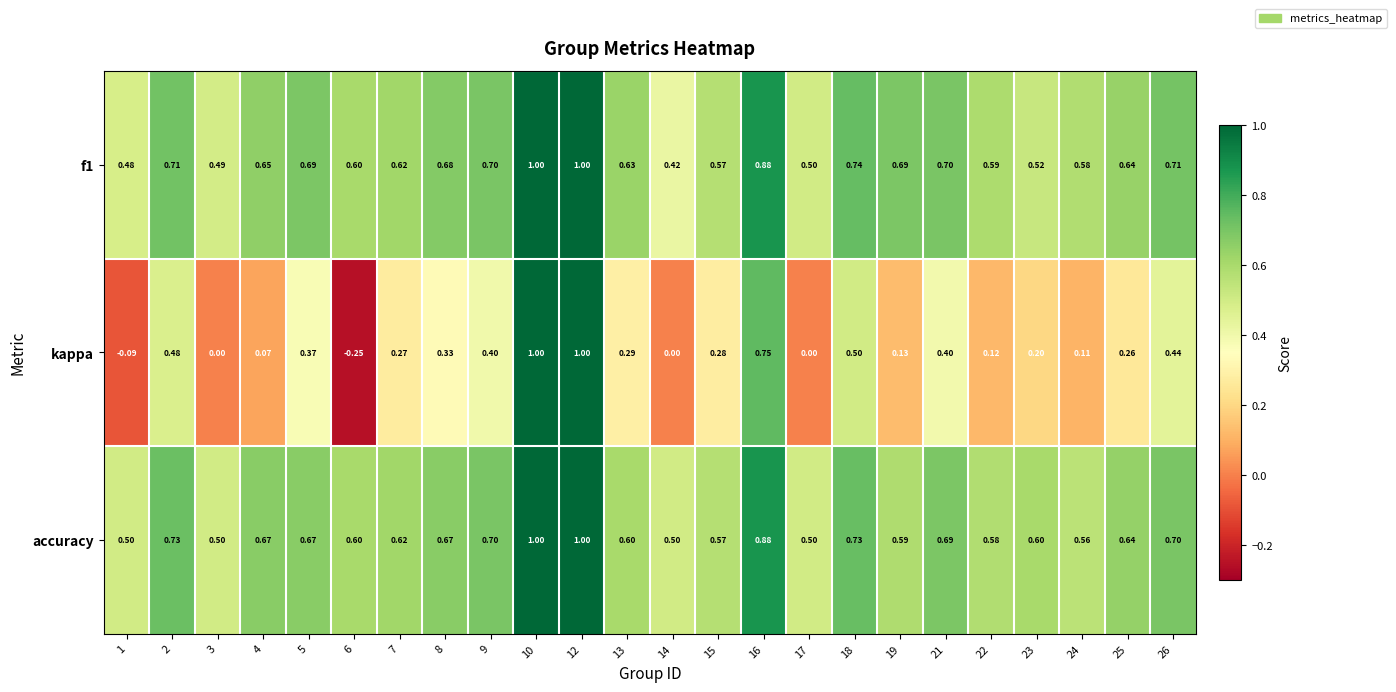

Which series has the largest total across all categories?

accuracy